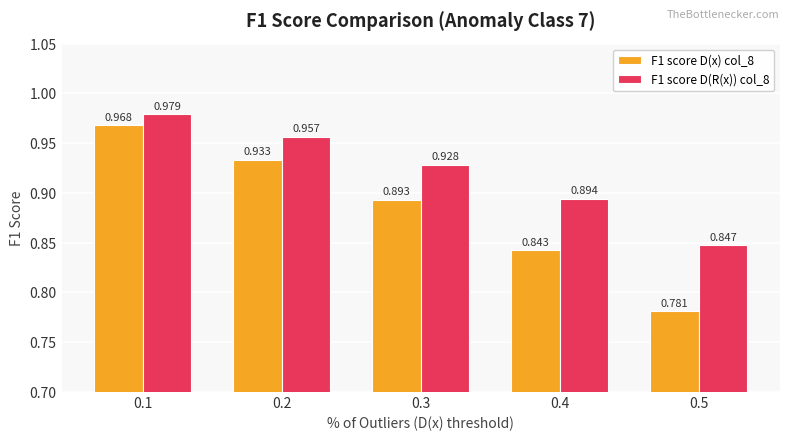

True or false: F1 score D(R(x)) col_8 has a value of 1.4 at 0.5.

False